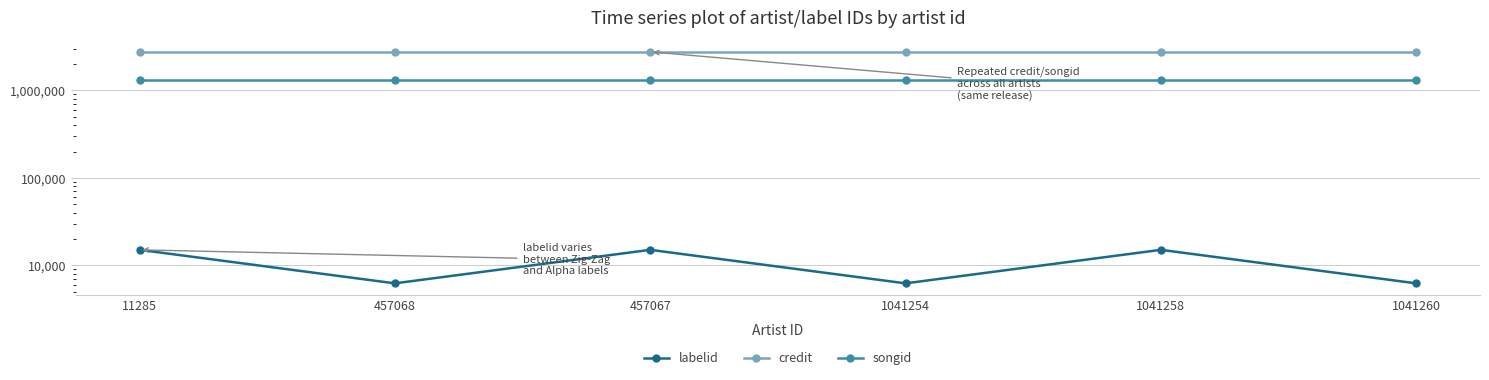

Reading left to right, extract all data points from this chart.

labelid: 15054	6234	15054	6234	15054	6234
credit: 2756211	2756211	2756211	2756211	2756211	2756211
songid: 1297232	1297232	1297232	1297232	1297232	1297232